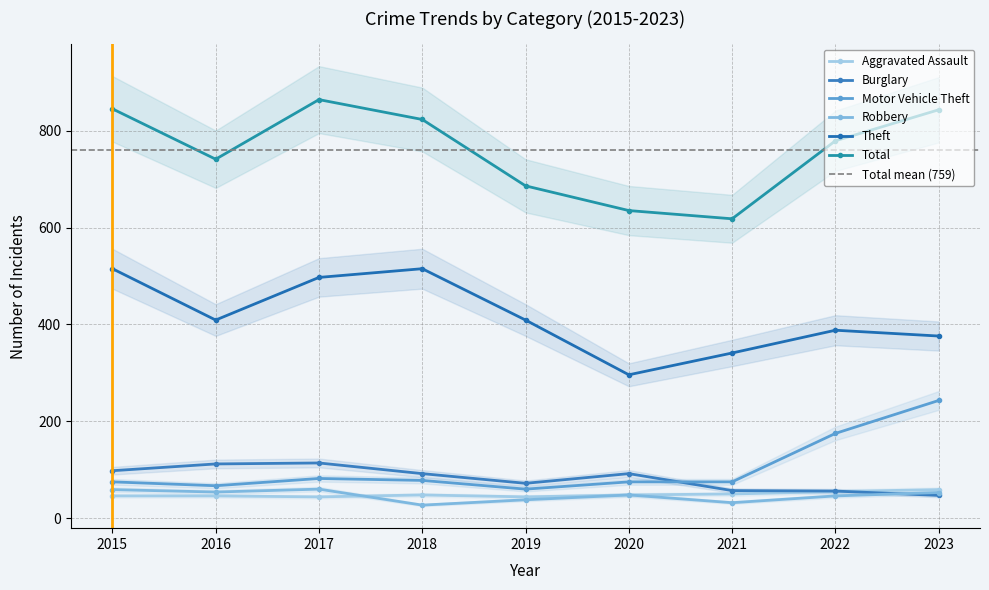

Where is the first local minimum for Robbery?

2016